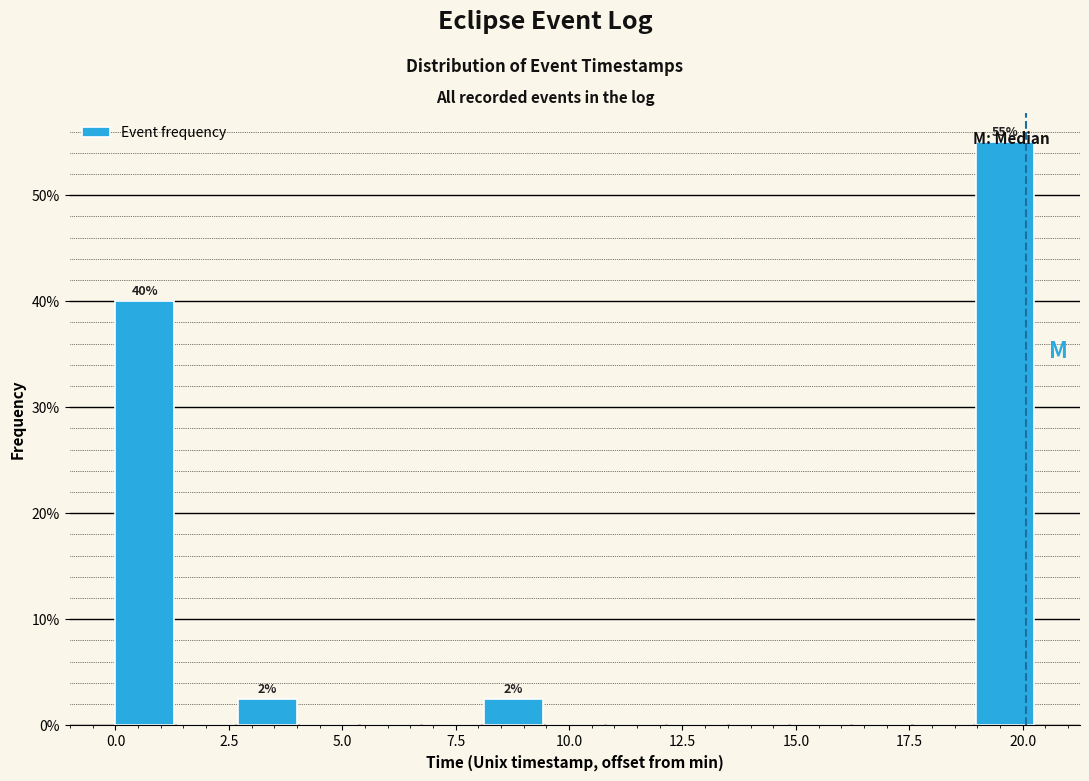

Around what value on the x-axis is the tallest bar? Give the approximate position of its centre, as read against the axis.

19.5